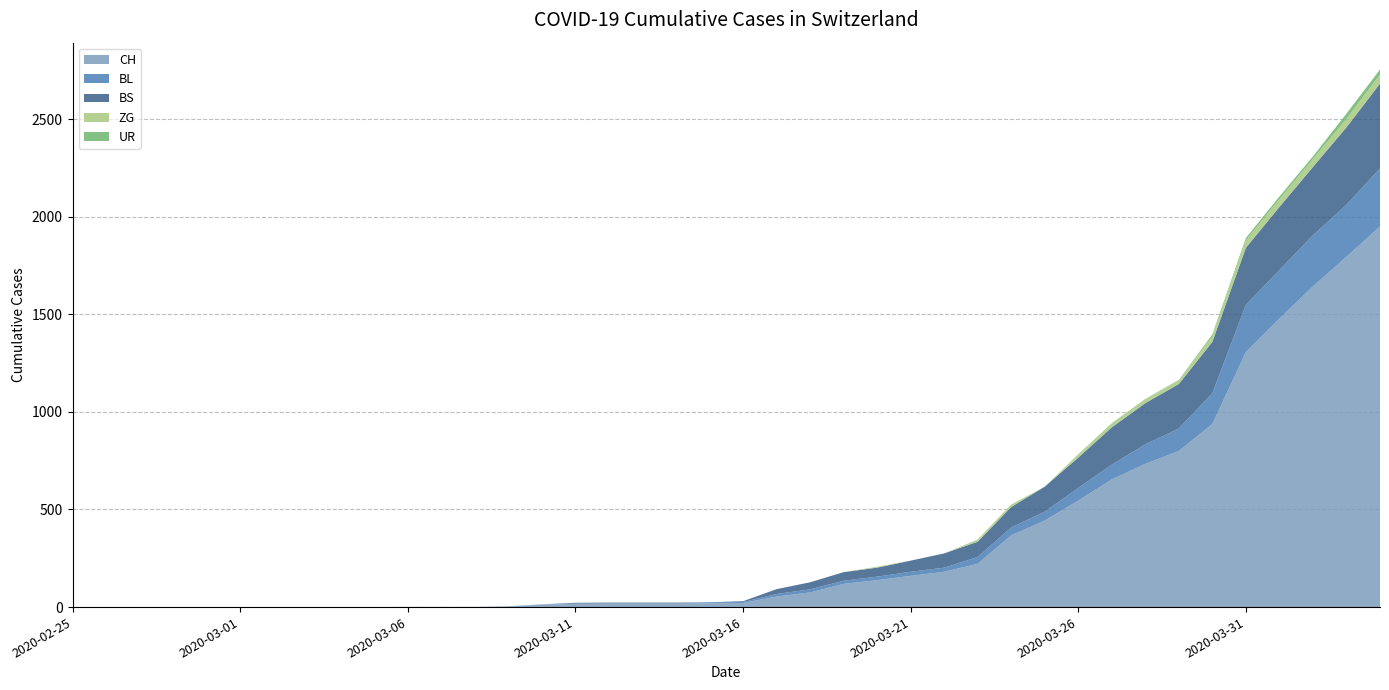

Reading right to left, transcribe all the data shown in this chart.

CH: 2020-04-04=1950	2020-04-03=1795	2020-04-02=1643	2020-04-01=1478	2020-03-31=1307	2020-03-30=938	2020-03-29=800	2020-03-28=734	2020-03-27=654	2020-03-26=546	2020-03-25=443	2020-03-24=368	2020-03-23=222	2020-03-22=181	2020-03-21=160	2020-03-20=138	2020-03-19=119	2020-03-18=75	2020-03-17=54	2020-03-16=21	2020-03-15=20	2020-03-14=17	2020-03-13=17	2020-03-12=17	2020-03-11=16	2020-03-10=12	2020-03-09=3	2020-03-08=1	2020-03-07=1	2020-03-06=1	2020-03-05=0	2020-03-04=0	2020-03-03=0	2020-03-02=0	2020-03-01=0	2020-02-29=0	2020-02-28=0	2020-02-27=0	2020-02-26=0	2020-02-25=0
BL: 2020-04-04=298	2020-04-03=266	2020-04-02=262	2020-04-01=249	2020-03-31=242	2020-03-30=158	2020-03-29=115	2020-03-28=100	2020-03-27=76	2020-03-26=65	2020-03-25=46	2020-03-24=40	2020-03-23=35	2020-03-22=21	2020-03-21=21	2020-03-20=18	2020-03-19=16	2020-03-18=16	2020-03-17=13	2020-03-16=5	2020-03-15=5	2020-03-14=2	2020-03-13=2	2020-03-12=2	2020-03-11=2	2020-03-10=2	2020-03-09=1	2020-03-08=0	2020-03-07=0	2020-03-06=0	2020-03-05=0	2020-03-04=0	2020-03-03=0	2020-03-02=0	2020-03-01=0	2020-02-29=0	2020-02-28=0	2020-02-27=0	2020-02-26=0	2020-02-25=0
BS: 2020-04-04=434	2020-04-03=397	2020-04-02=350	2020-04-01=323	2020-03-31=292	2020-03-30=263	2020-03-29=228	2020-03-28=211	2020-03-27=191	2020-03-26=155	2020-03-25=128	2020-03-24=105	2020-03-23=78	2020-03-22=73	2020-03-21=57	2020-03-20=46	2020-03-19=44	2020-03-18=36	2020-03-17=25	2020-03-16=4	2020-03-15=0	2020-03-14=4	2020-03-13=4	2020-03-12=4	2020-03-11=4	2020-03-10=0	2020-03-09=0	2020-03-08=0	2020-03-07=0	2020-03-06=0	2020-03-05=0	2020-03-04=0	2020-03-03=0	2020-03-02=0	2020-03-01=0	2020-02-29=0	2020-02-28=0	2020-02-27=0	2020-02-26=0	2020-02-25=0
ZG: 2020-04-04=46	2020-04-03=44	2020-04-02=41	2020-04-01=40	2020-03-31=39	2020-03-30=29	2020-03-29=18	2020-03-28=18	2020-03-27=18	2020-03-26=15	2020-03-25=0	2020-03-24=12	2020-03-23=10	2020-03-22=0	2020-03-21=0	2020-03-20=5	2020-03-19=0	2020-03-18=0	2020-03-17=0	2020-03-16=0	2020-03-15=0	2020-03-14=0	2020-03-13=0	2020-03-12=0	2020-03-11=0	2020-03-10=0	2020-03-09=0	2020-03-08=0	2020-03-07=0	2020-03-06=0	2020-03-05=0	2020-03-04=0	2020-03-03=0	2020-03-02=0	2020-03-01=0	2020-02-29=0	2020-02-28=0	2020-02-27=0	2020-02-26=0	2020-02-25=0
UR: 2020-04-04=26	2020-04-03=26	2020-04-02=13	2020-04-01=13	2020-03-31=11	2020-03-30=9	2020-03-29=3	2020-03-28=3	2020-03-27=3	2020-03-26=2	2020-03-25=0	2020-03-24=1	2020-03-23=1	2020-03-22=0	2020-03-21=0	2020-03-20=0	2020-03-19=0	2020-03-18=0	2020-03-17=0	2020-03-16=0	2020-03-15=0	2020-03-14=0	2020-03-13=0	2020-03-12=0	2020-03-11=0	2020-03-10=0	2020-03-09=0	2020-03-08=0	2020-03-07=0	2020-03-06=0	2020-03-05=0	2020-03-04=0	2020-03-03=0	2020-03-02=0	2020-03-01=0	2020-02-29=0	2020-02-28=0	2020-02-27=0	2020-02-26=0	2020-02-25=0